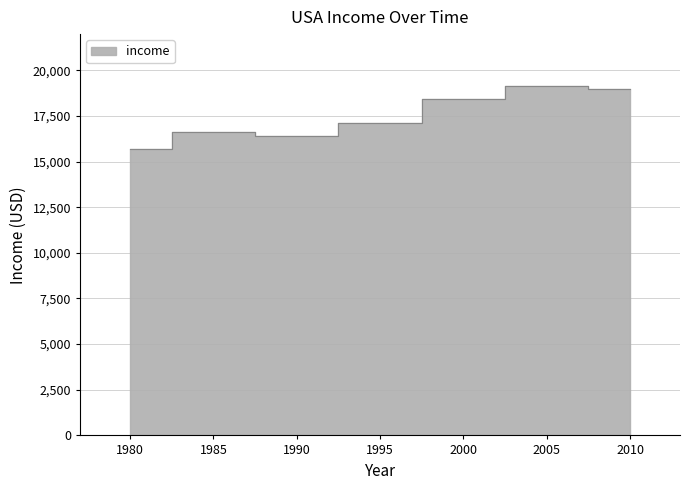

How many lines are shown in the chart?

1